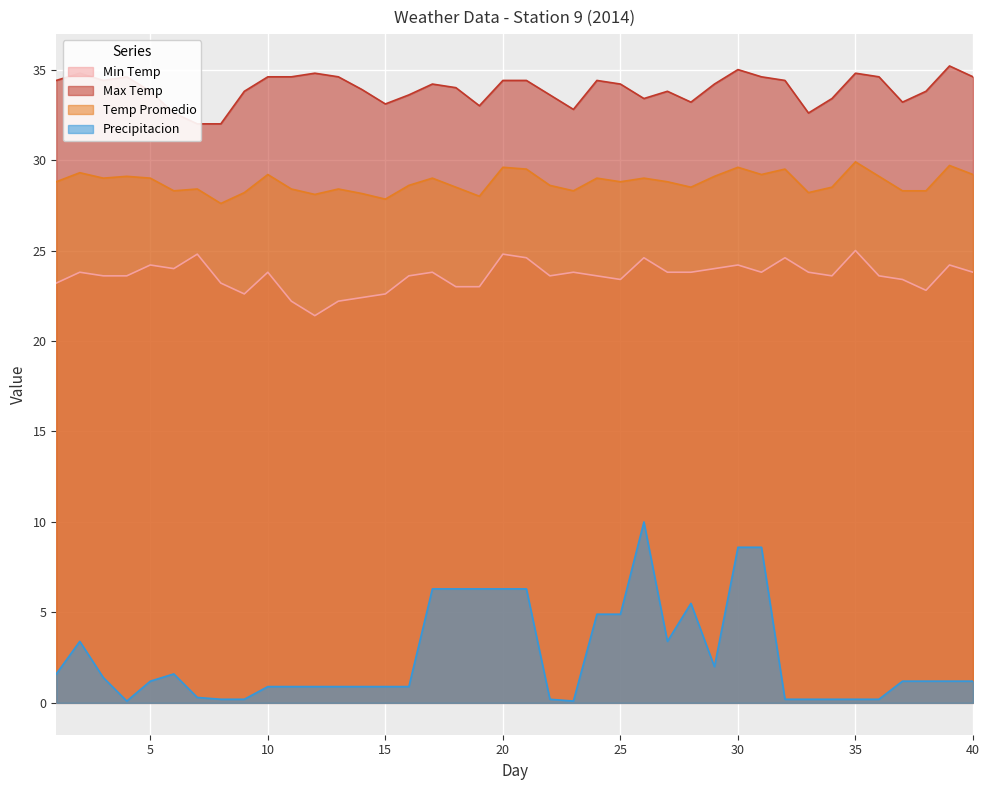

True or false: Min Temp has a value of 38.0 at 16.

False